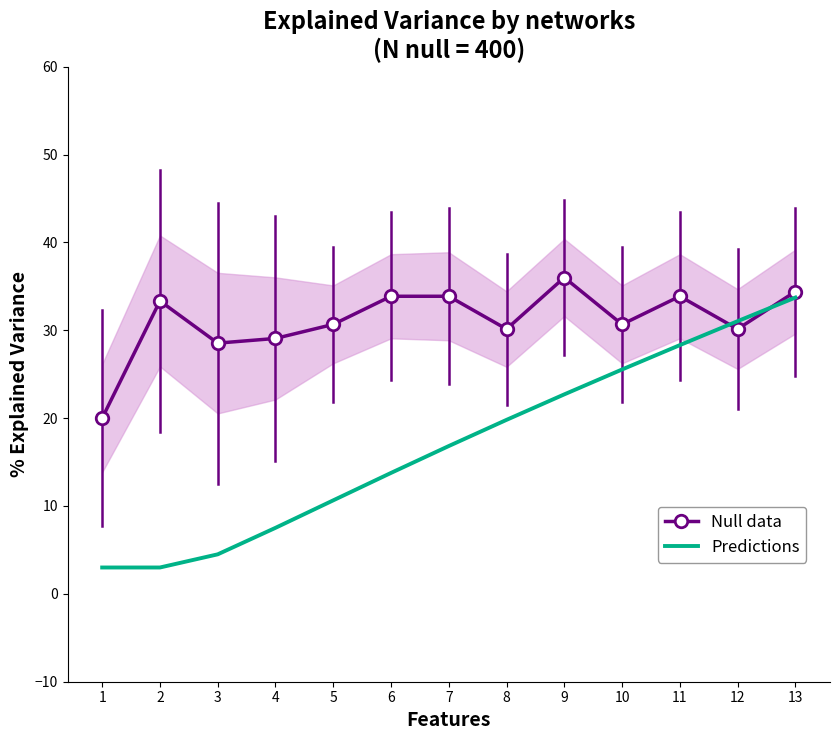

Between 9 and 13, which series saw the biggest shift?

Predictions